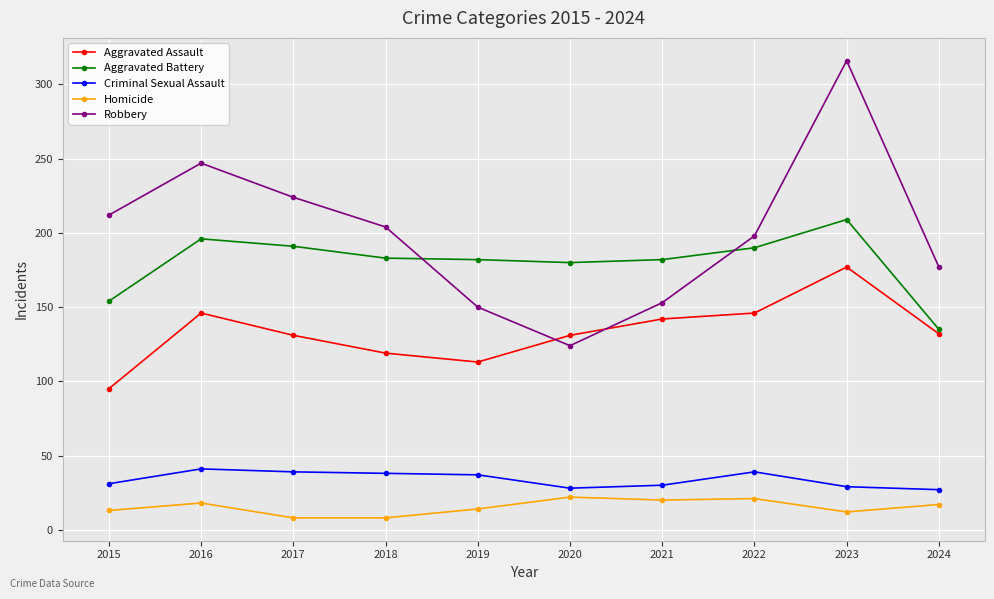

What is the lowest value of the Aggravated Assault series?

95